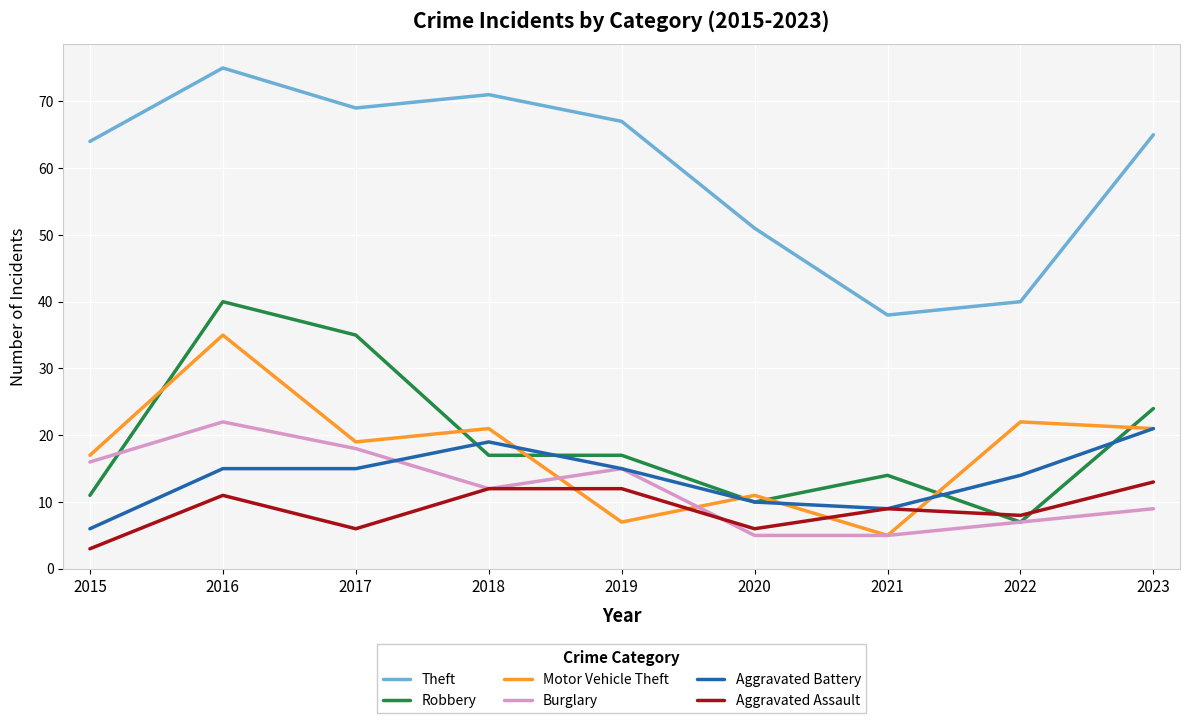

What value does the Robbery series have at 2016?

40